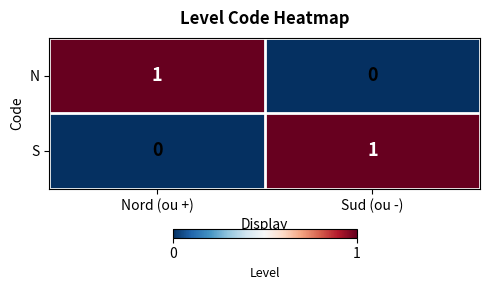

Rank the categories by N value from lowest to highest.

Sud (ou -), Nord (ou +)